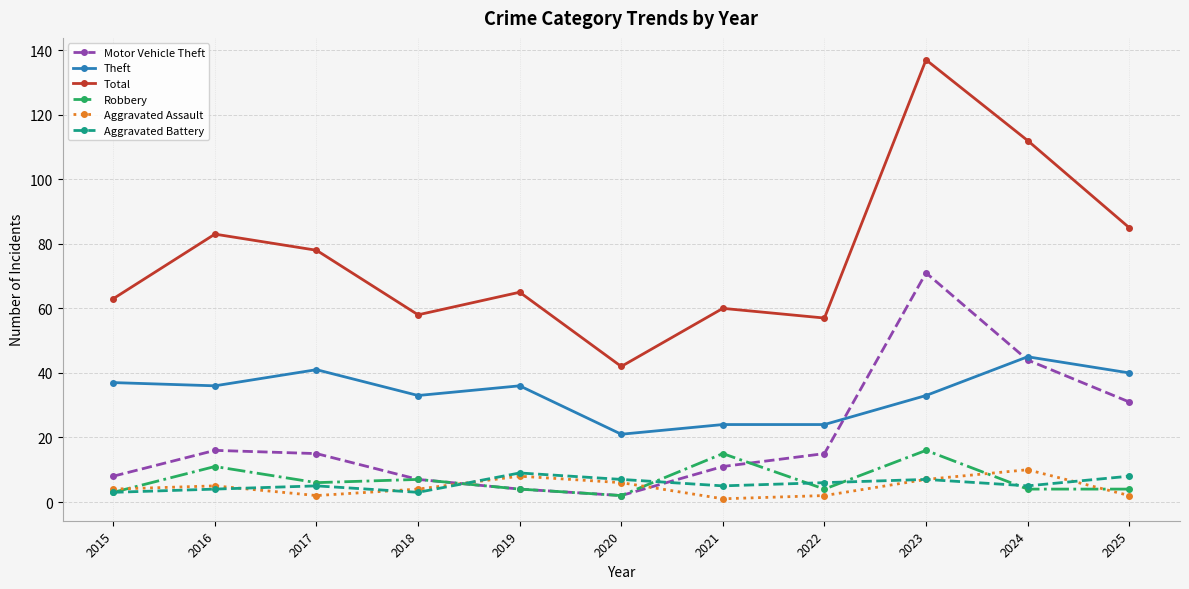

How many intersections are there between Aggravated Assault and Motor Vehicle Theft?

2